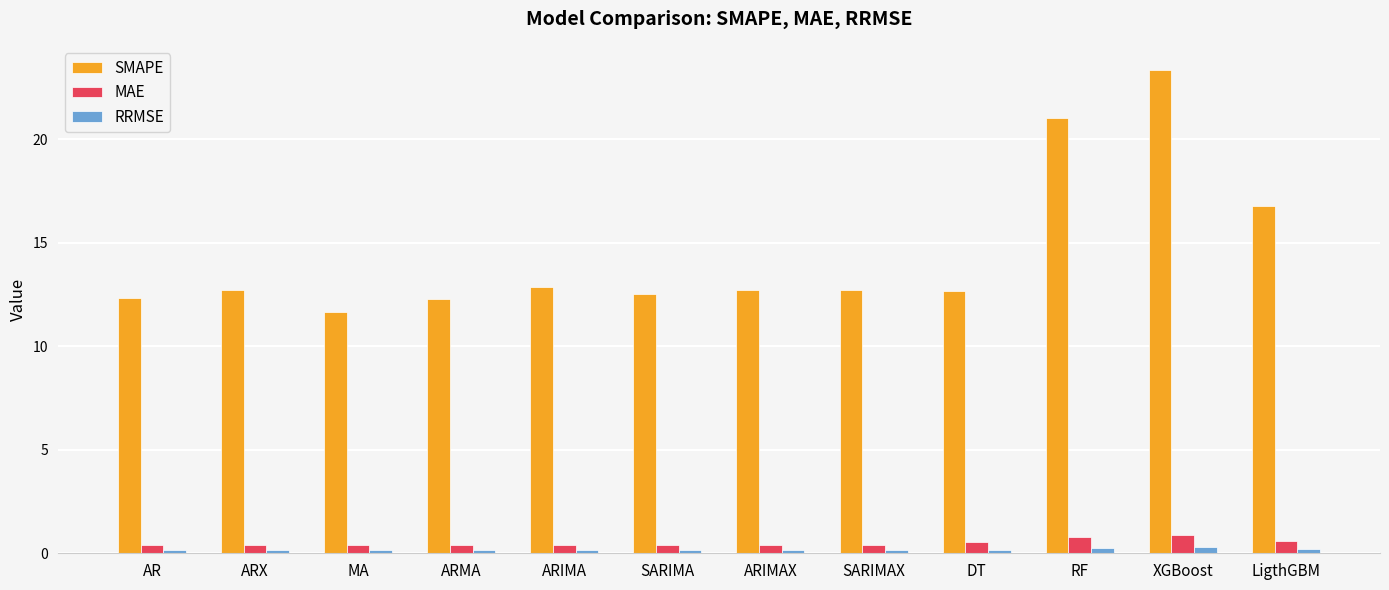

Which category has the highest value across all series?

XGBoost